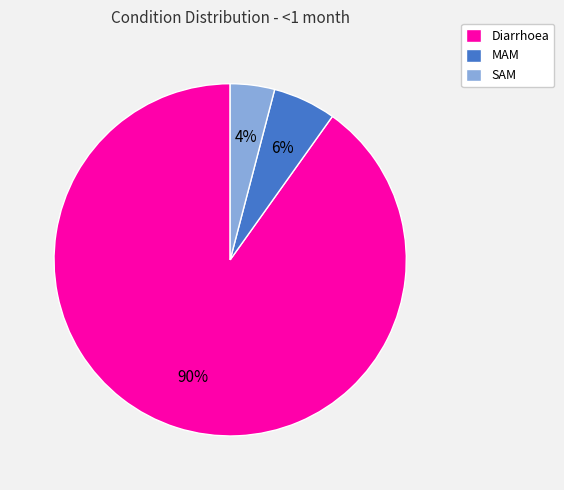

Rank the categories by value from highest to lowest.

Diarrhoea, MAM, SAM